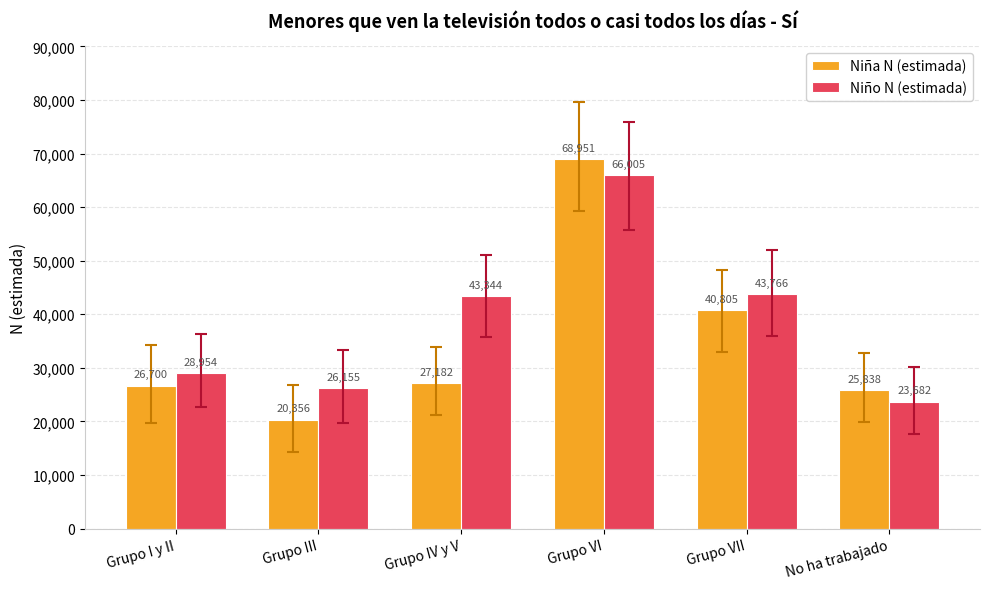

Is it true that Niña N (estimada) equals 107031 at Grupo VI?

False